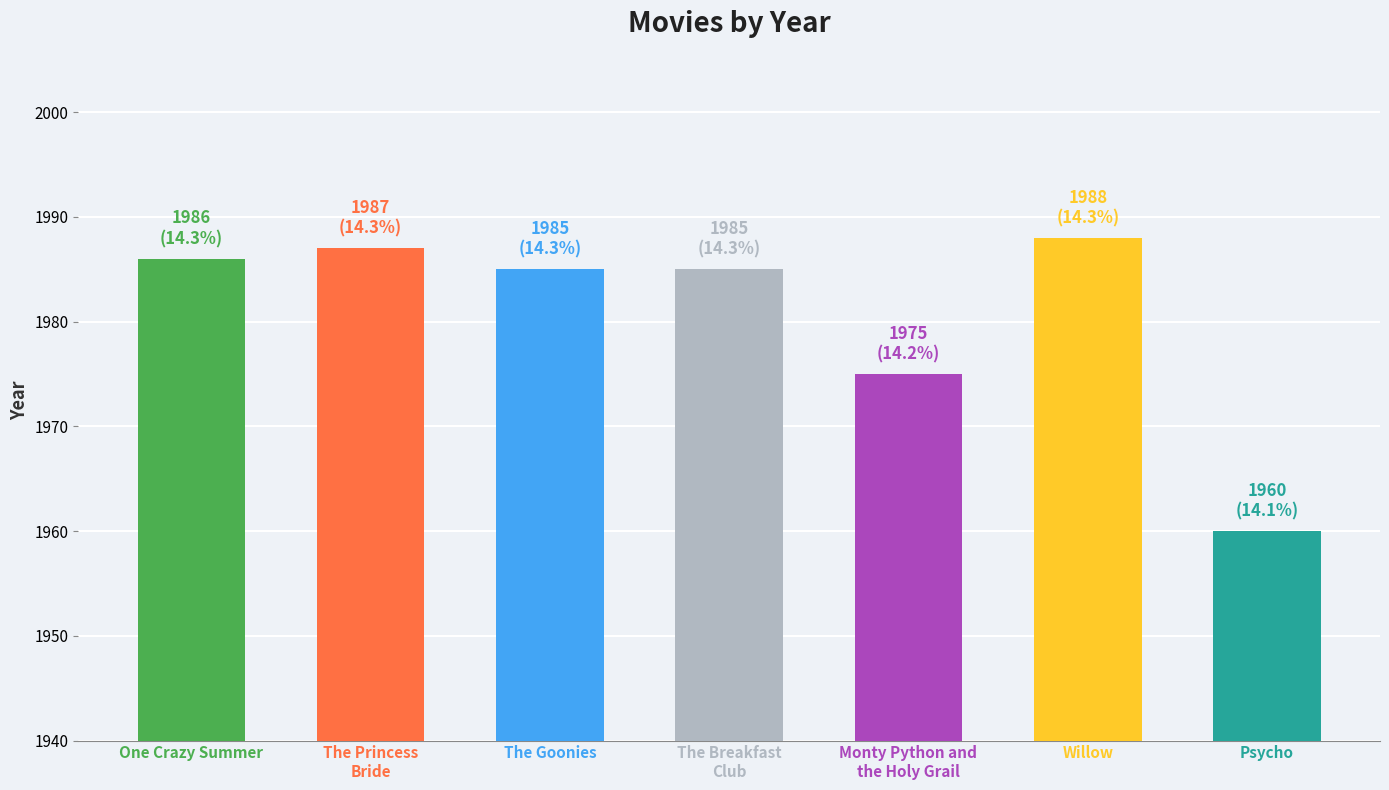

What is the ratio of the value at The Goonies to the value at Monty Python and
the Holy Grail?

1.0